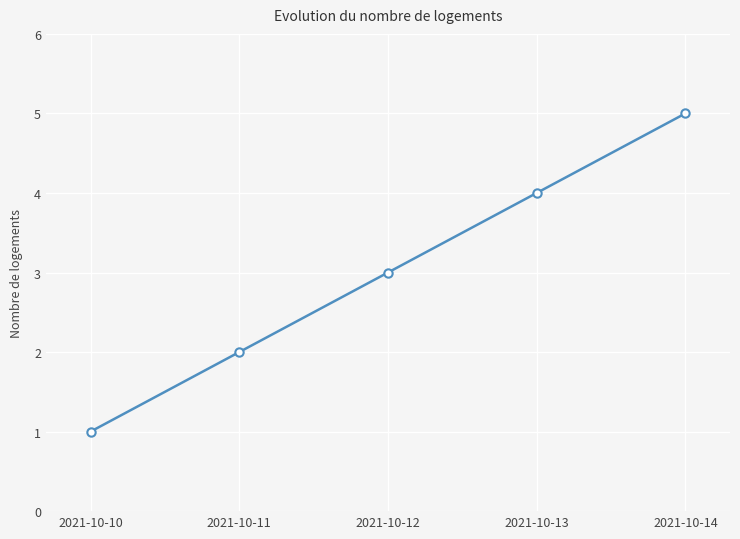

Approximately how many times larger is the value at 2021-10-14 compared to 2021-10-11?

2.5